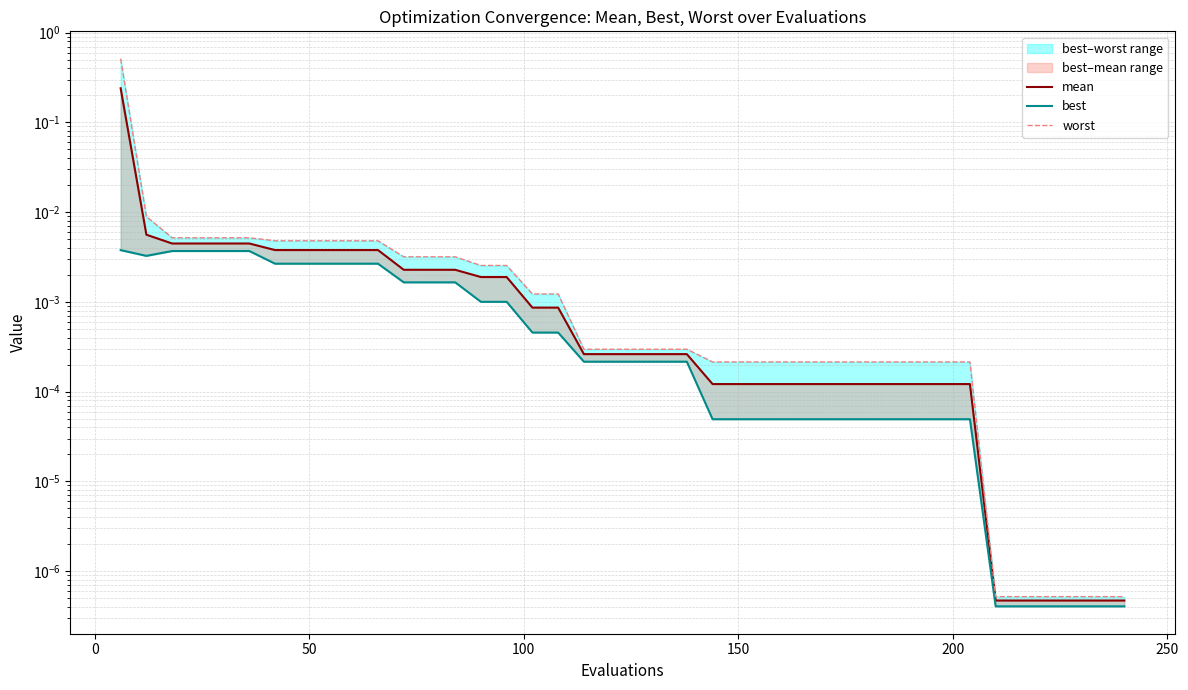

What is the maximum value shown in the chart?

0.5